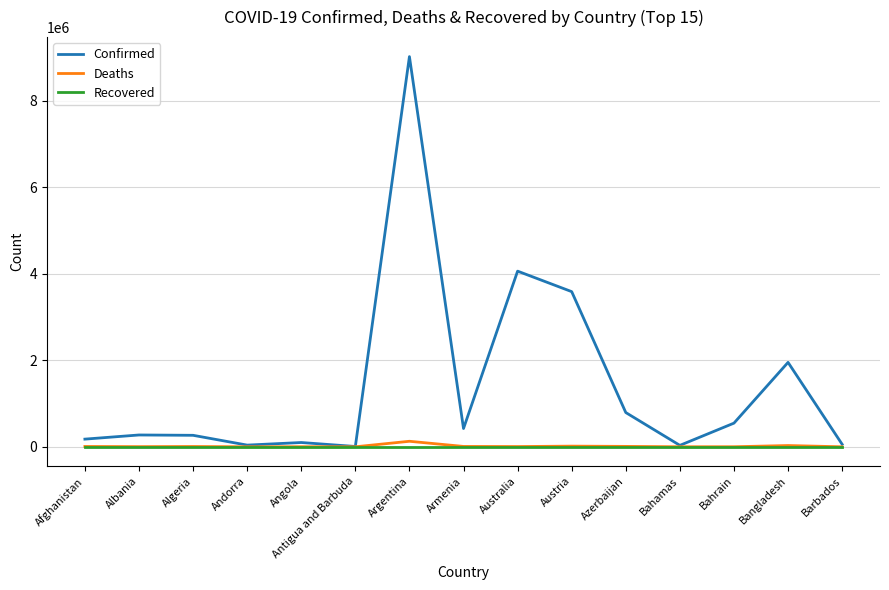

The value of Recovered at Angola is 0. True or false?

True